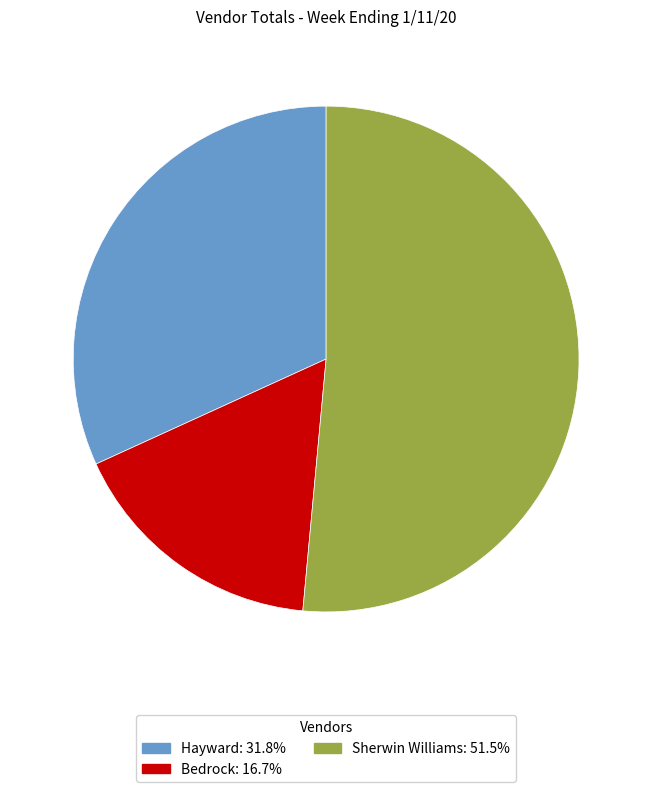

Does Hayward represent more than half of the total?

No